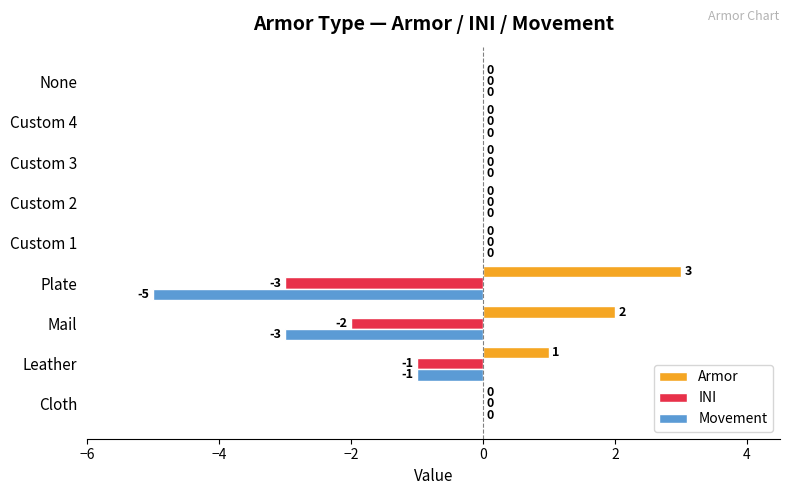

The value of Armor at Plate is 3. True or false?

True